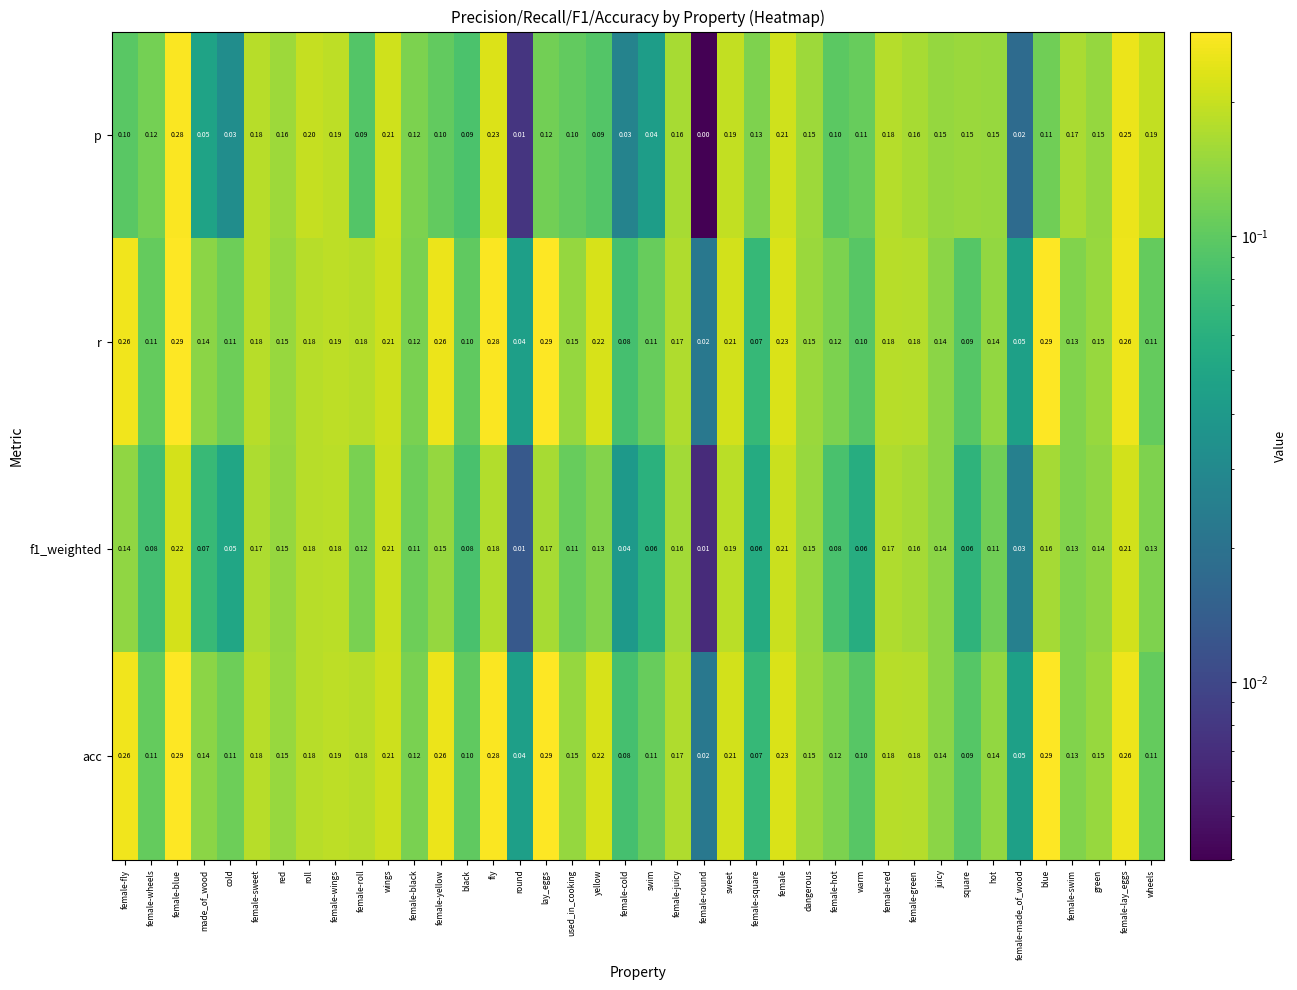

Which series changed the most between used_in_cooking and female-juicy?

p